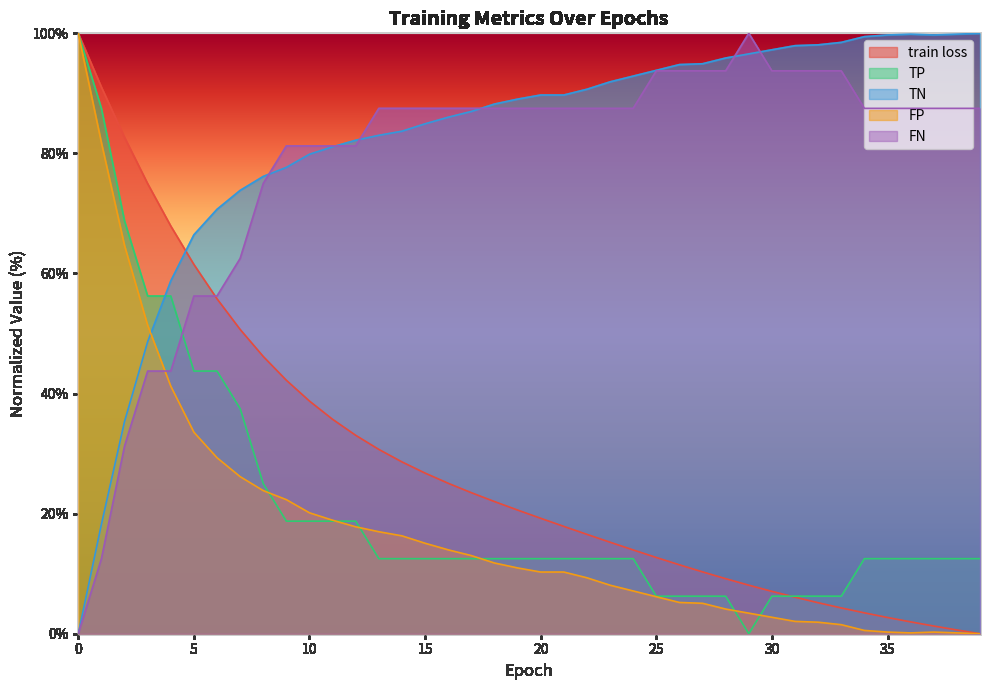

Reading left to right, extract all data points from this chart.

train loss: 0=100.0	1=91.0	2=82.7	3=75.0	4=67.9	5=61.5	6=55.8	7=50.7	8=46.2	9=42.2	10=38.7	11=35.7	12=33.0	13=30.7	14=28.6	15=26.8	16=25.1	17=23.5	18=22.0	19=20.6	20=19.2	21=17.9	22=16.5	23=15.2	24=14.0	25=12.7	26=11.5	27=10.3	28=9.2	29=8.1	30=7.1	31=6.1	32=5.2	33=4.3	34=3.5	35=2.7	36=2.0	37=1.3	38=0.6	39=0.0
TP: 0=100.0	1=87.5	2=68.8	3=56.2	4=56.2	5=43.8	6=43.8	7=37.5	8=25.0	9=18.8	10=18.8	11=18.8	12=18.8	13=12.5	14=12.5	15=12.5	16=12.5	17=12.5	18=12.5	19=12.5	20=12.5	21=12.5	22=12.5	23=12.5	24=12.5	25=6.2	26=6.2	27=6.2	28=6.2	29=0.0	30=6.2	31=6.2	32=6.2	33=6.2	34=12.5	35=12.5	36=12.5	37=12.5	38=12.5	39=12.5
TN: 0=0.0	1=18.2	2=35.3	3=48.6	4=58.8	5=66.4	6=70.7	7=73.8	8=76.2	9=77.7	10=79.9	11=81.1	12=82.2	13=83.0	14=83.7	15=84.9	16=86.0	17=87.0	18=88.2	19=89.0	20=89.7	21=89.7	22=90.7	23=91.9	24=92.9	25=93.8	26=94.8	27=94.9	28=95.9	29=96.6	30=97.3	31=97.9	32=98.1	33=98.5	34=99.5	35=99.7	36=99.9	37=99.7	38=99.9	39=100.0
FP: 0=100.0	1=81.8	2=64.7	3=51.4	4=41.2	5=33.6	6=29.3	7=26.2	8=23.8	9=22.3	10=20.1	11=18.9	12=17.8	13=17.0	14=16.3	15=15.1	16=14.0	17=13.0	18=11.8	19=11.0	20=10.3	21=10.3	22=9.3	23=8.1	24=7.1	25=6.2	26=5.2	27=5.1	28=4.1	29=3.4	30=2.7	31=2.1	32=1.9	33=1.5	34=0.5	35=0.3	36=0.1	37=0.3	38=0.1	39=0.0
FN: 0=0.0	1=12.5	2=31.2	3=43.8	4=43.8	5=56.2	6=56.2	7=62.5	8=75.0	9=81.2	10=81.2	11=81.2	12=81.2	13=87.5	14=87.5	15=87.5	16=87.5	17=87.5	18=87.5	19=87.5	20=87.5	21=87.5	22=87.5	23=87.5	24=87.5	25=93.8	26=93.8	27=93.8	28=93.8	29=100.0	30=93.8	31=93.8	32=93.8	33=93.8	34=87.5	35=87.5	36=87.5	37=87.5	38=87.5	39=87.5